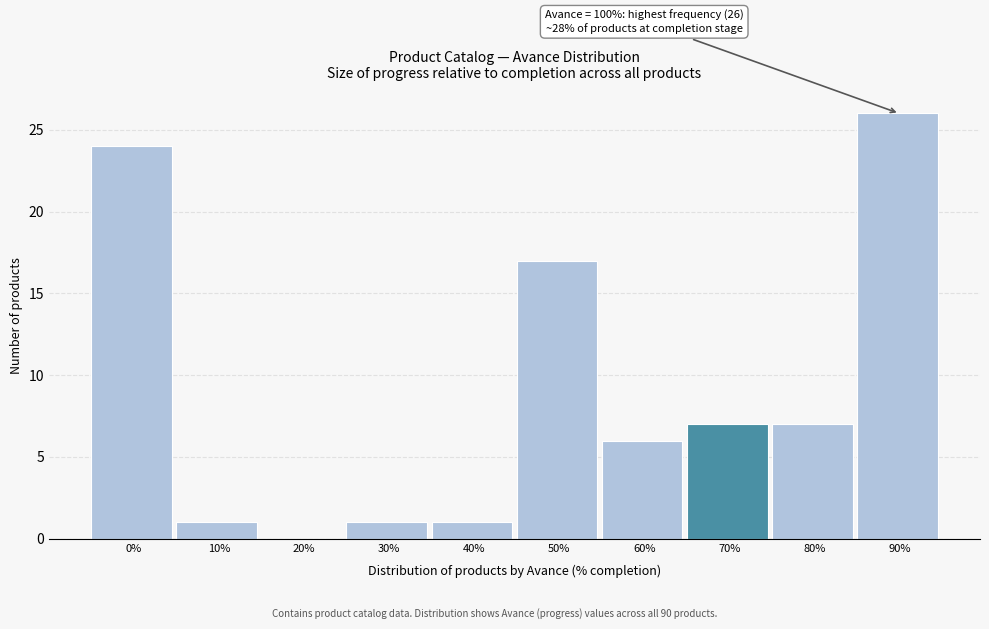

Reading right to left, list all the values displayed in this chart.

90%=26	80%=7	70%=7	60%=6	50%=17	40%=1	30%=1	20%=0	10%=1	0%=24